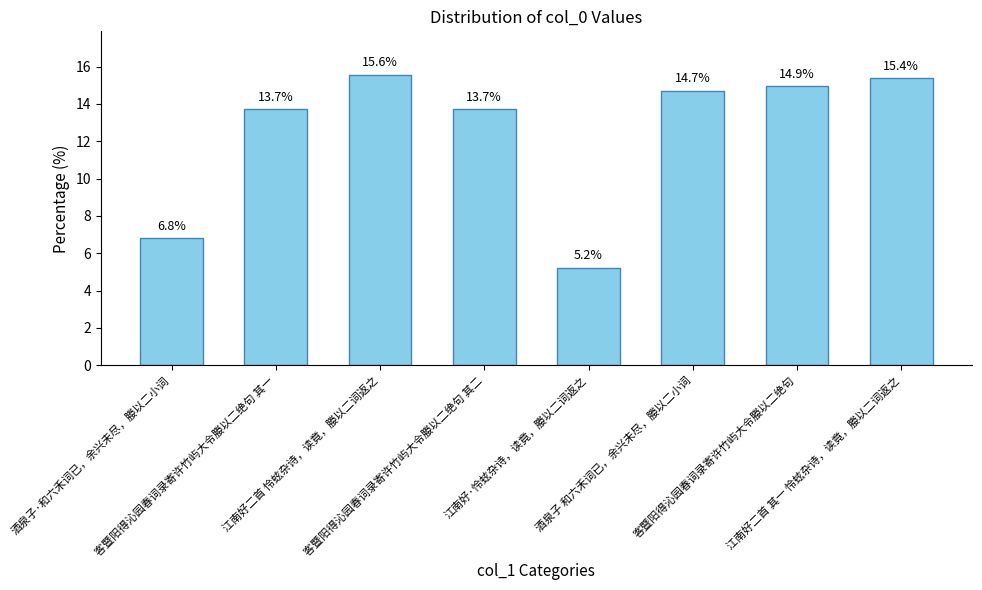

Which has a higher value, 客暨阳得沁园春词录寄许竹屿大令媵以二绝句 其一 or 江南好二首 怜蚿杂诗，读竟，媵以二词返之?

江南好二首 怜蚿杂诗，读竟，媵以二词返之